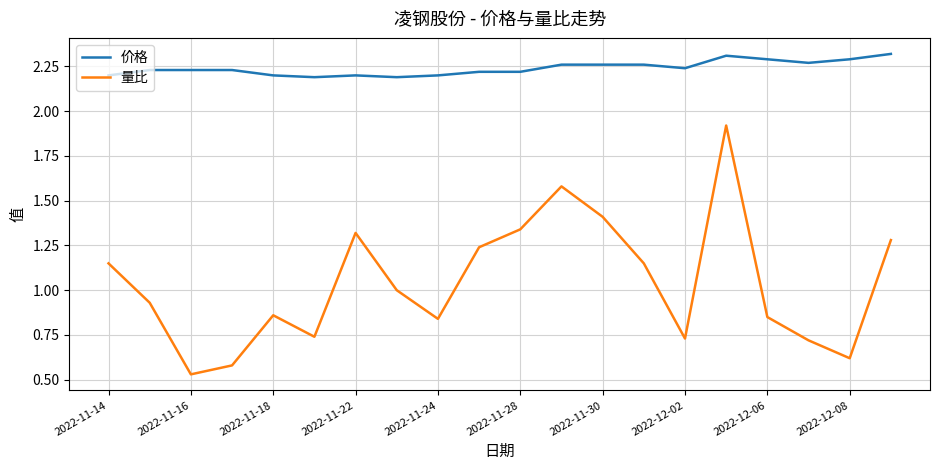

What is the difference between the second highest and second lowest values in the 价格 series?

0.1